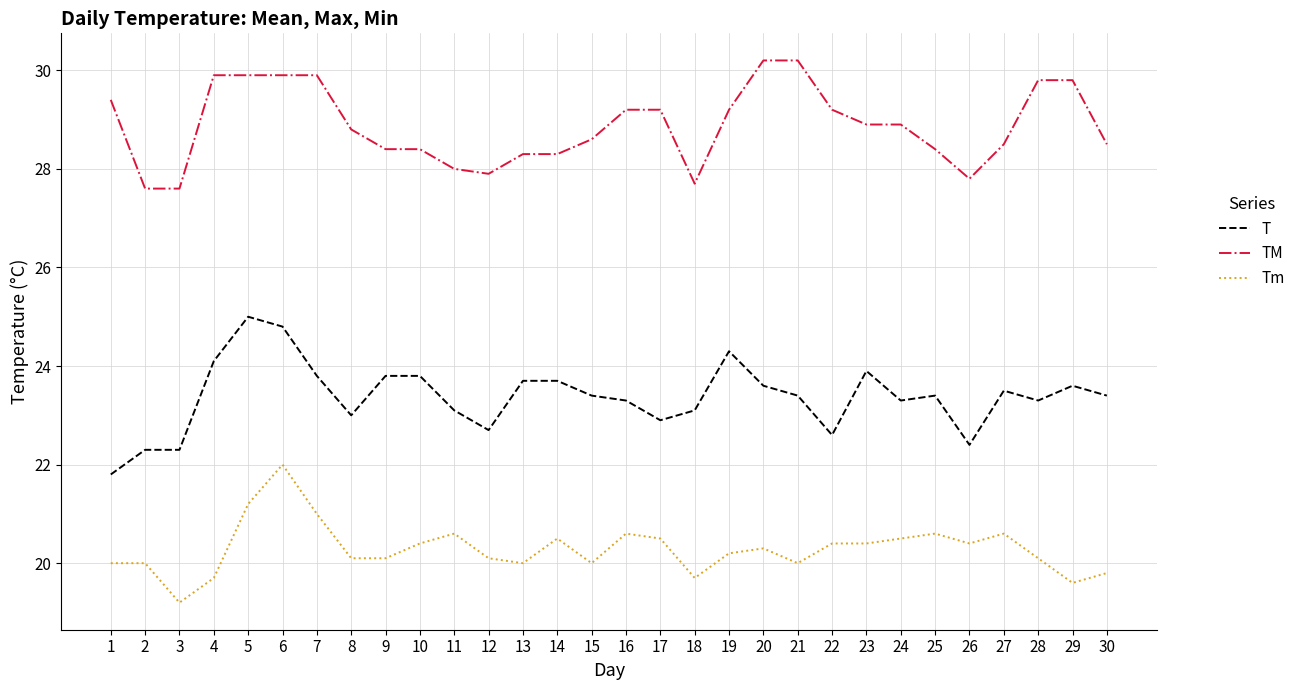

The value of Tm at 17 is 20.5. True or false?

True